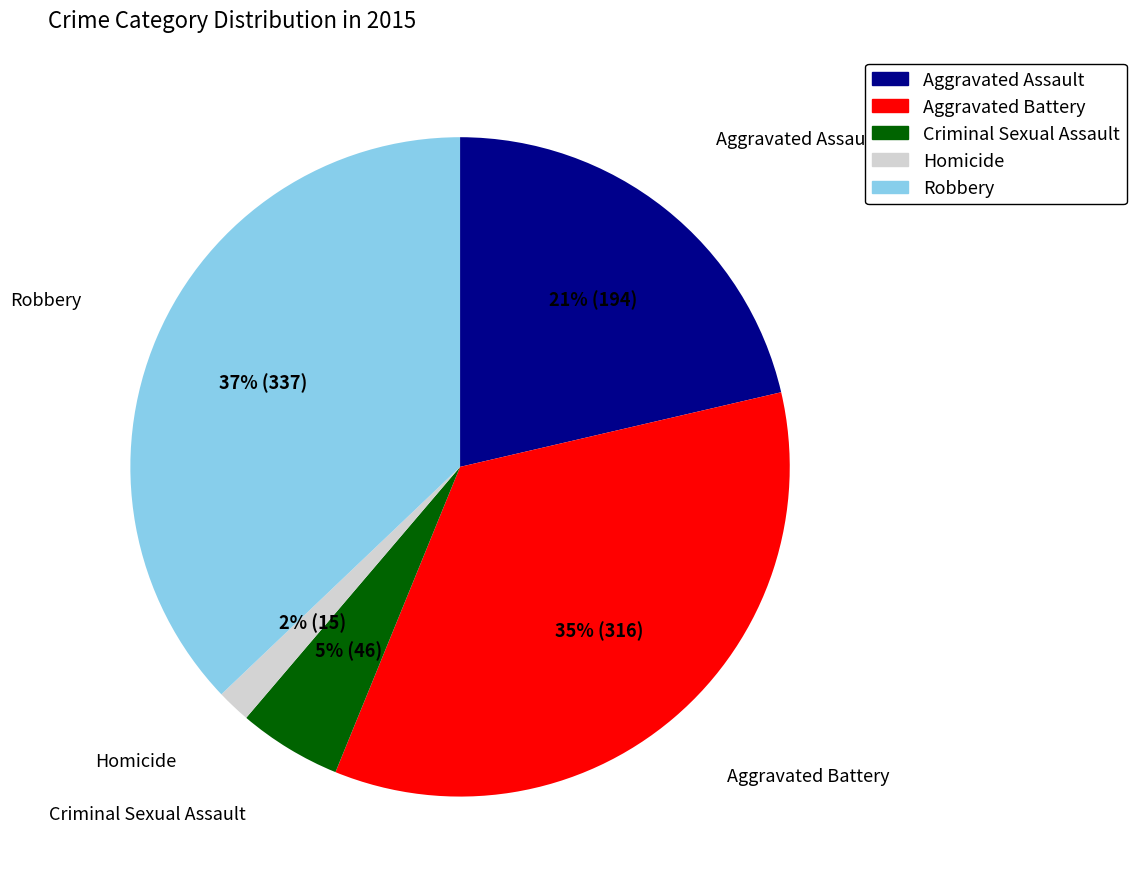

How many segments does this pie chart have?

5